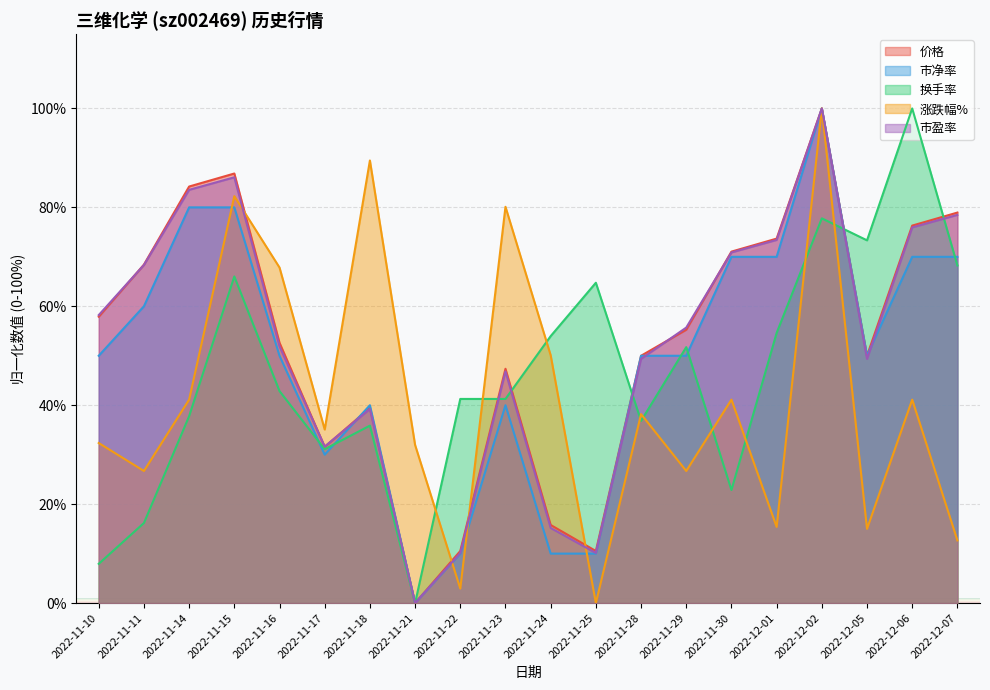

What are all the series names shown in the legend?

价格, 市净率, 换手率, 涨跌幅%, 市盈率